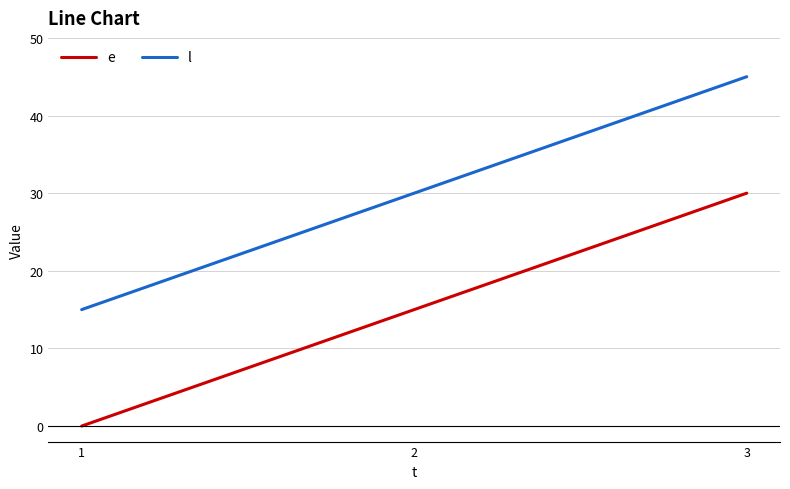

Rank the series by their average value, from highest to lowest.

l, e